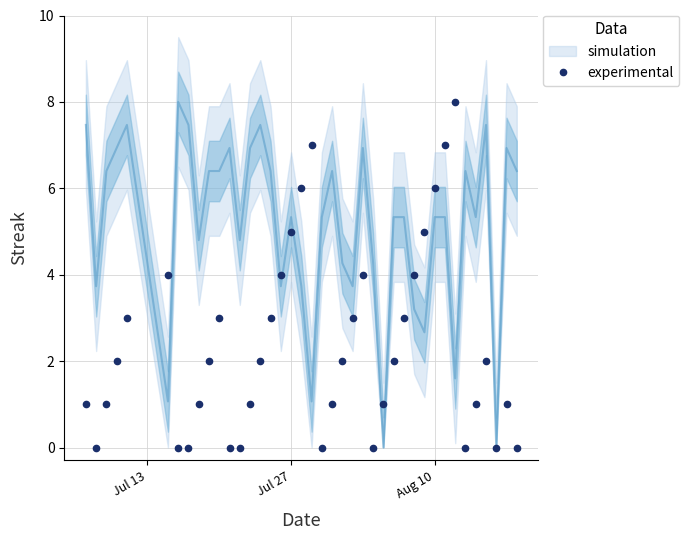

What is the maximum value for experimental?

8